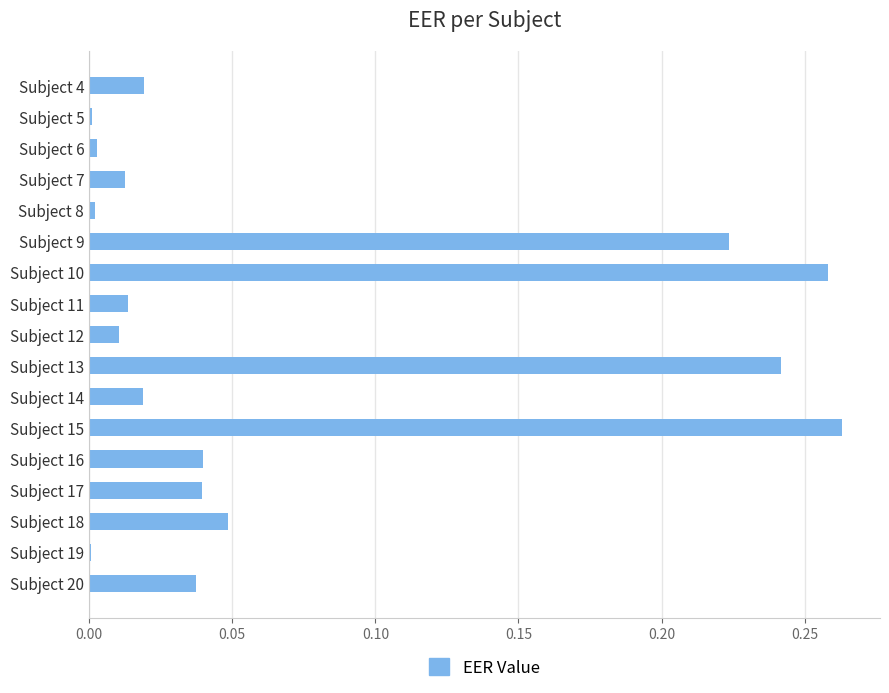

Is it true that the value at Subject 15 is 0.1?

False